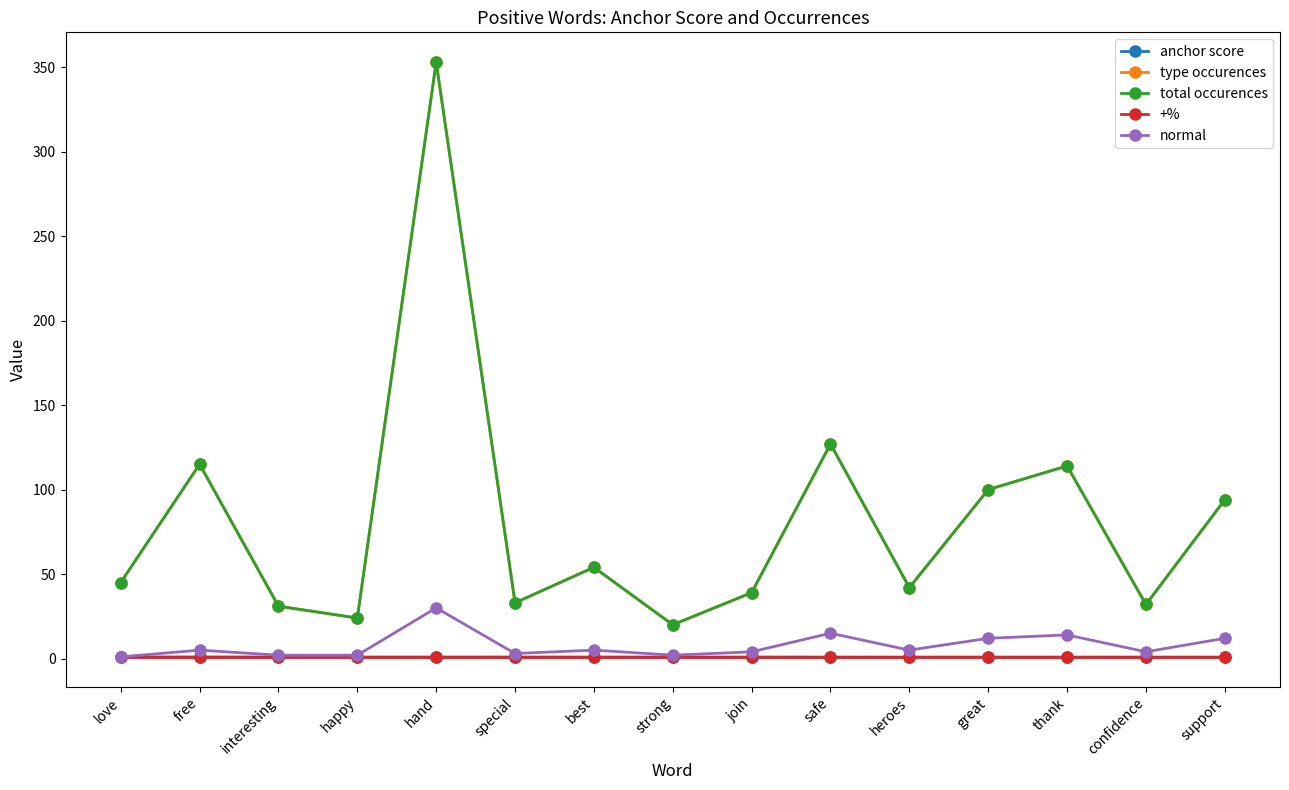

Does the chart have visible grid lines?

No